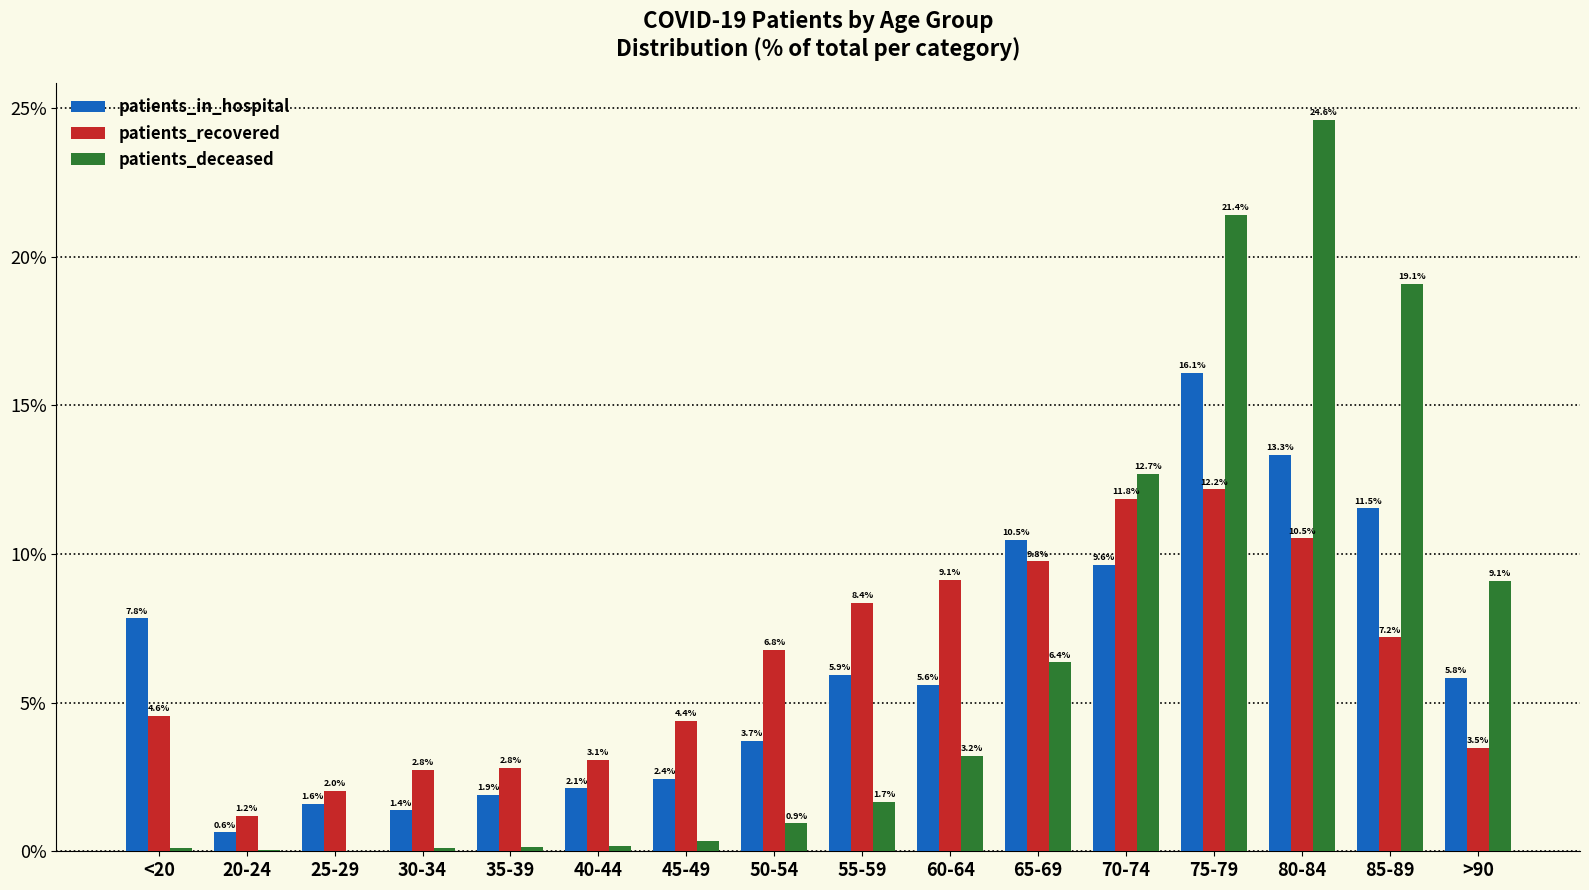

What is the highest value of the patients_recovered series?

12.2